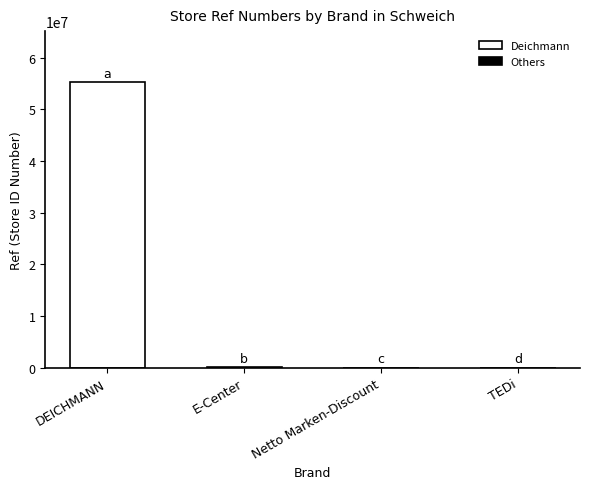

Which has a higher value, DEICHMANN or Netto Marken-Discount?

DEICHMANN